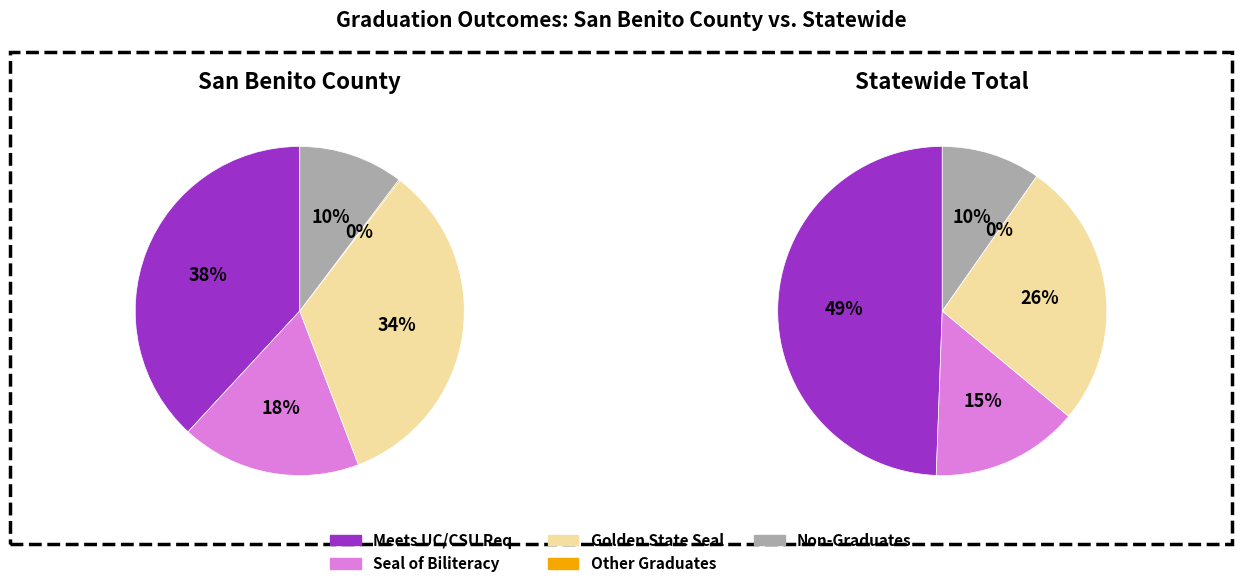

True or false: 2 accounts for 23% of the total.

False